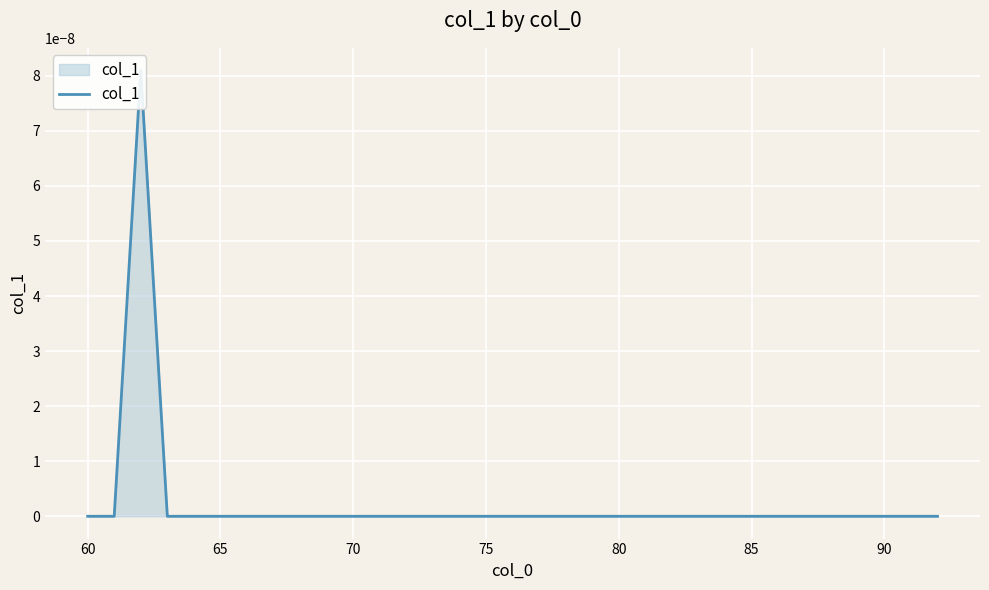

True or false: the data shows -0.0 at 31.

False